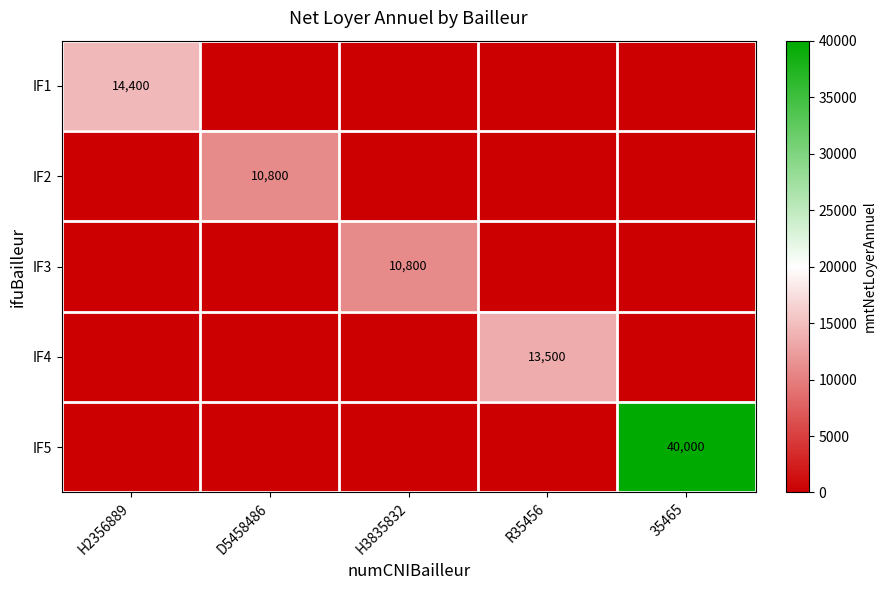

Between H2356889 and D5458486, which is larger?

H2356889